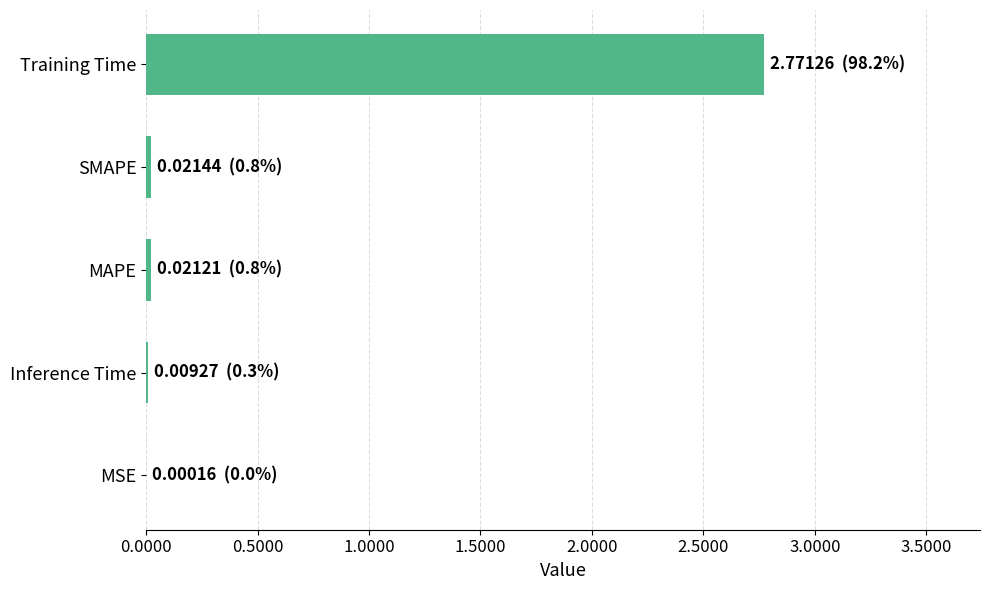

Which label corresponds to the largest value in the chart?

Training Time